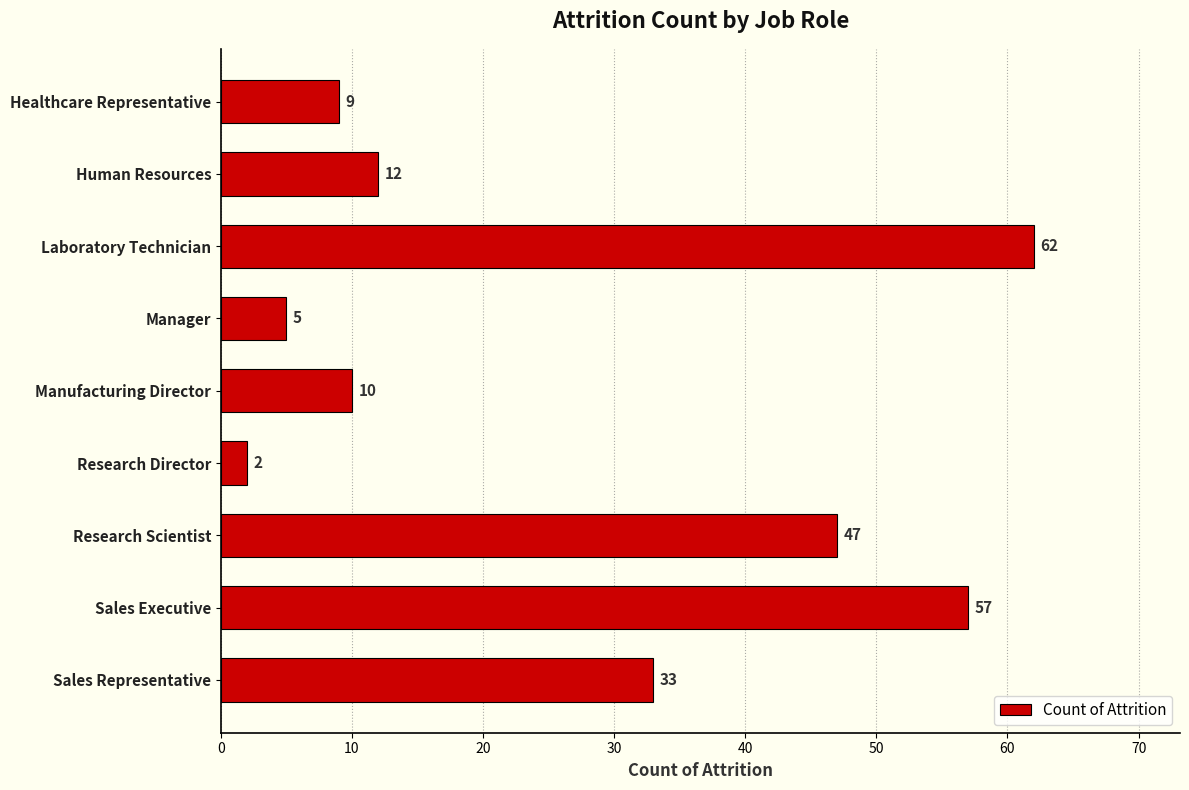

How many series are shown in this chart?

1